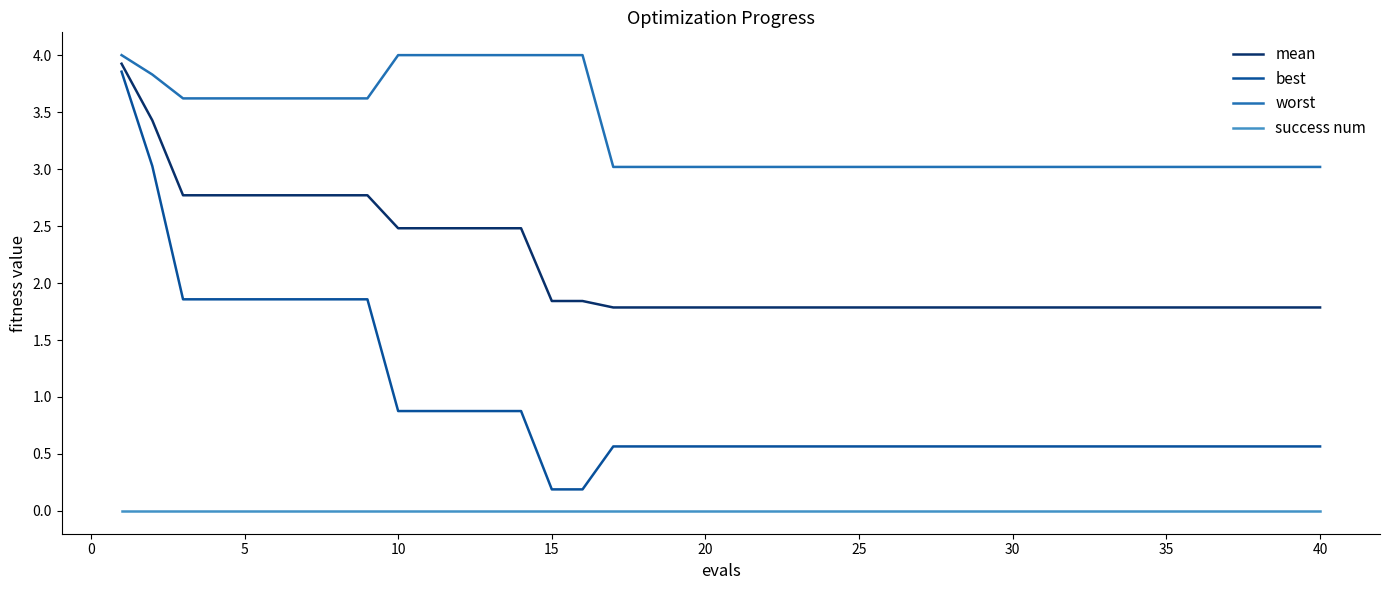

True or false: best and mean intersect in this chart.

False